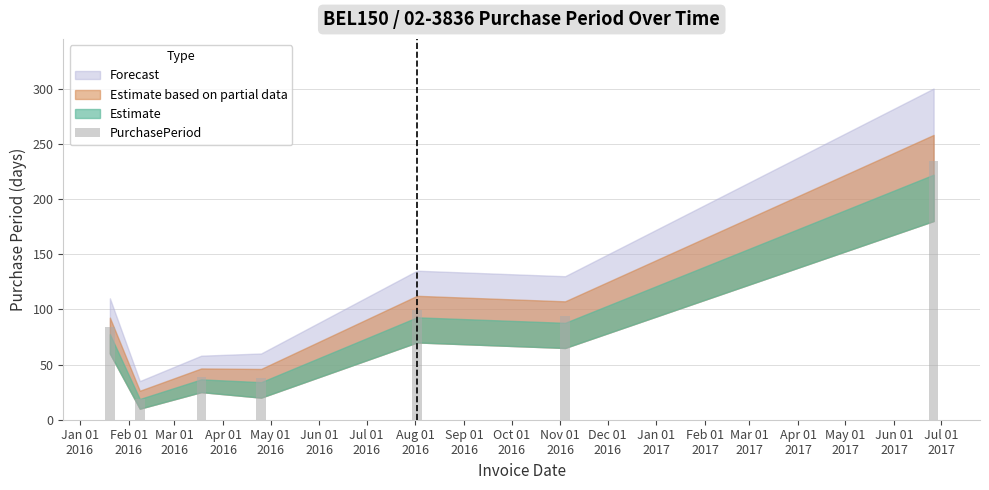

What is the greatest value displayed?

234